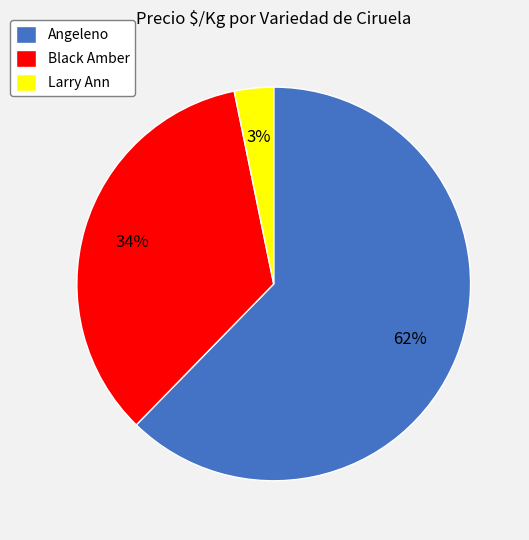

Between Black Amber and Larry Ann, which is larger?

Black Amber